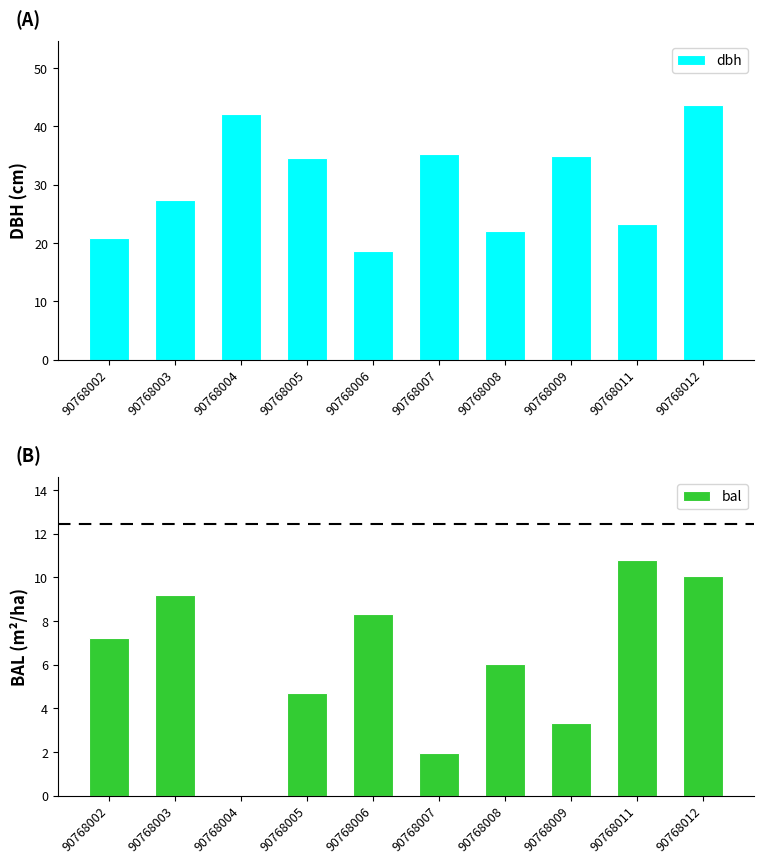

What is the approximate value of dbh at 90768005?

34.5